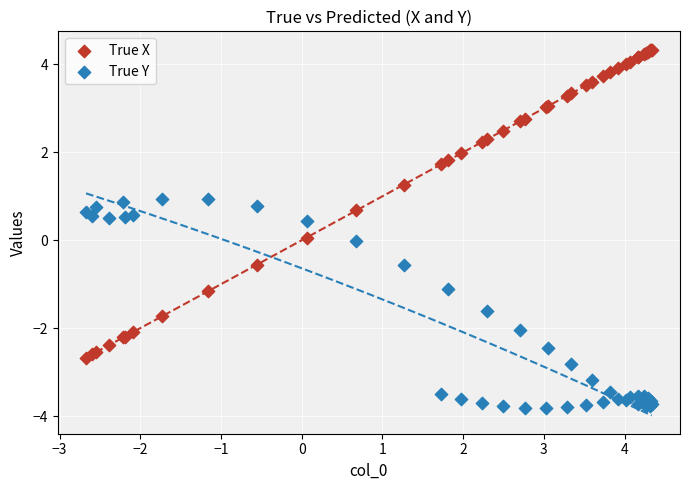

What is the X range (max minus min) for the scatter plot?

7.0